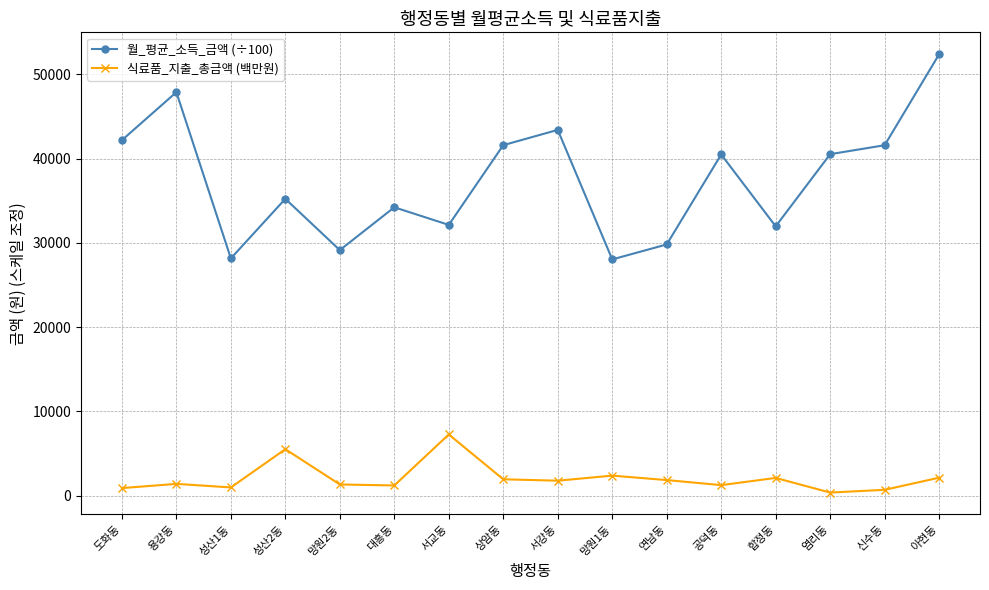

At which label does 월_평균_소득_금액 (÷100) reach its peak?

아현동